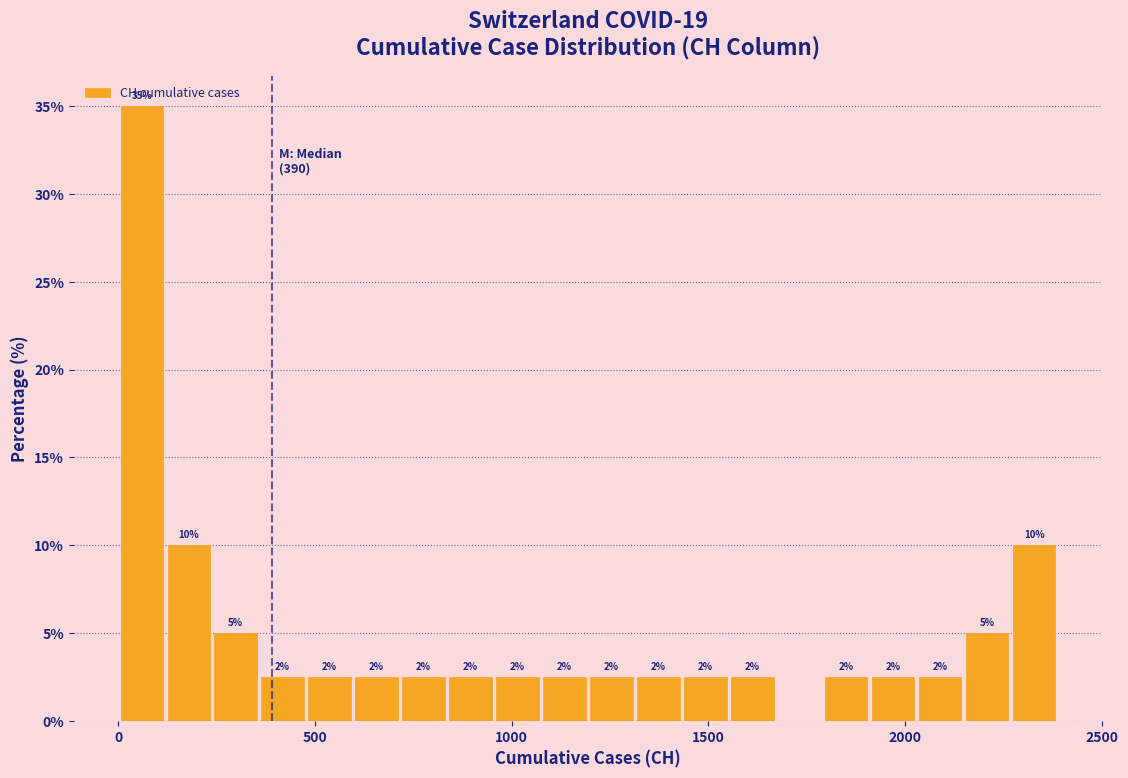

Read against the x-axis, roughly where is the centre of the tallest bar?

50